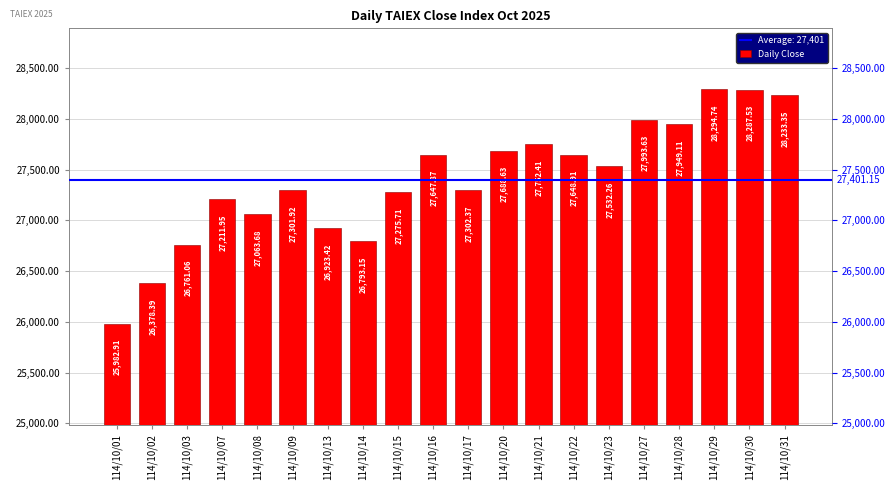

Does the chart contain any negative values?

No